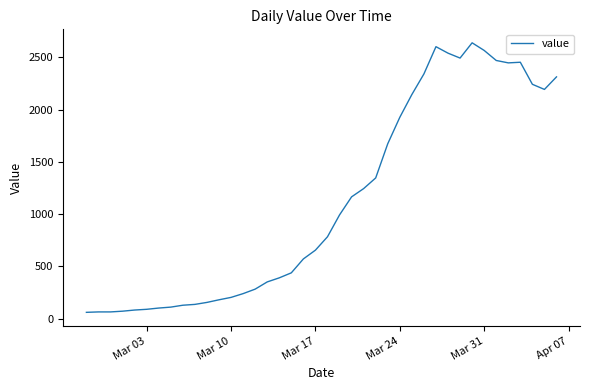

True or false: the data has more than 1 interior local peaks.

True